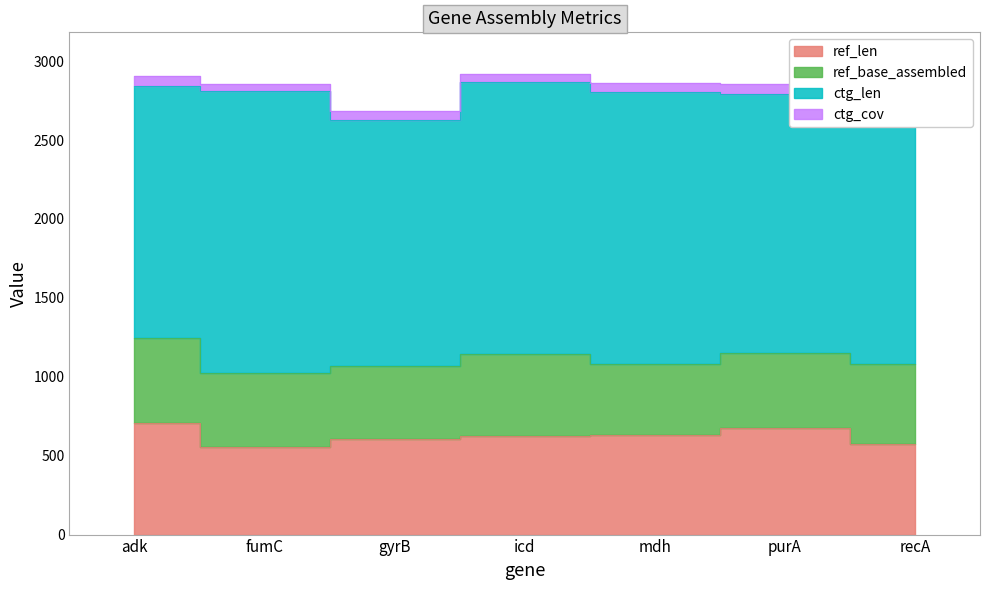

At icd, list the series in order from largest to smallest.

ctg_len, ref_len, ref_base_assembled, ctg_cov